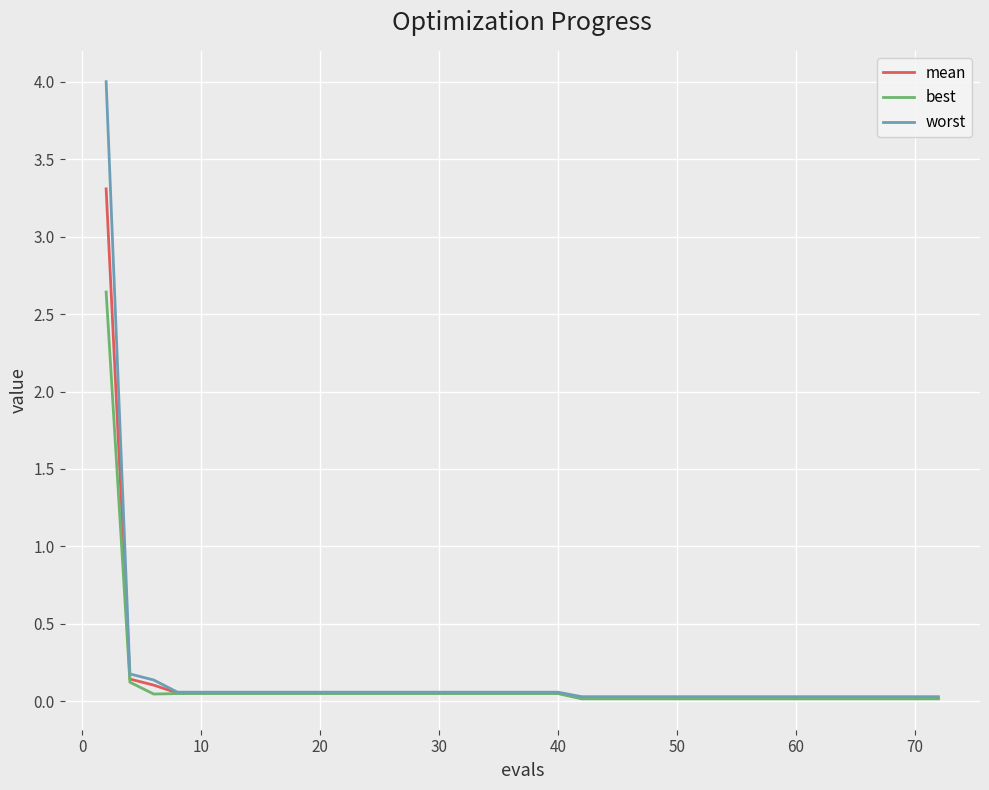

Rank the series by their maximum value, from highest to lowest.

worst, mean, best